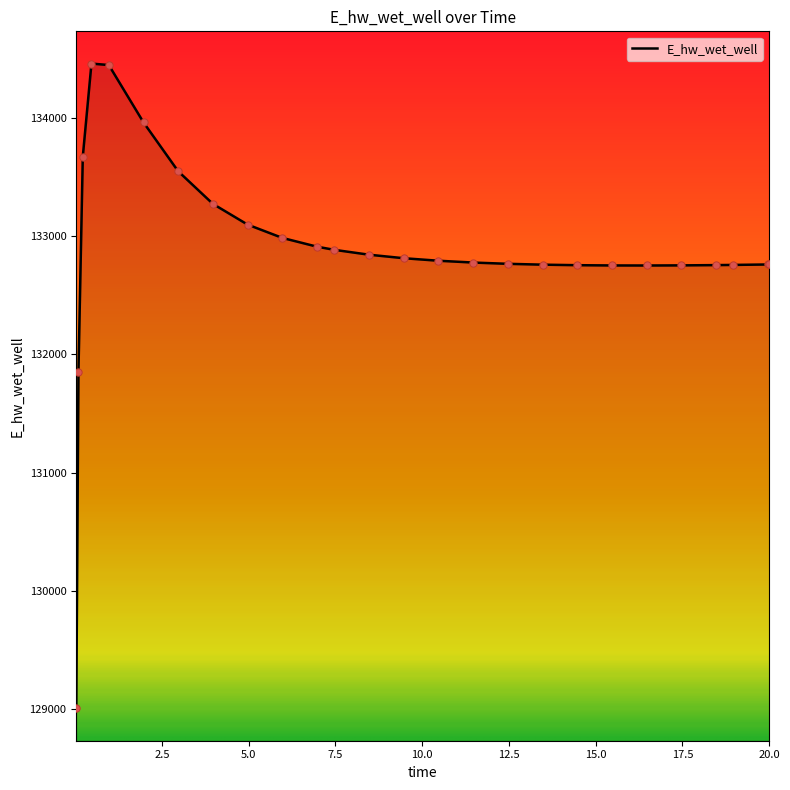

What is the minimum value shown in the chart?

129007.4